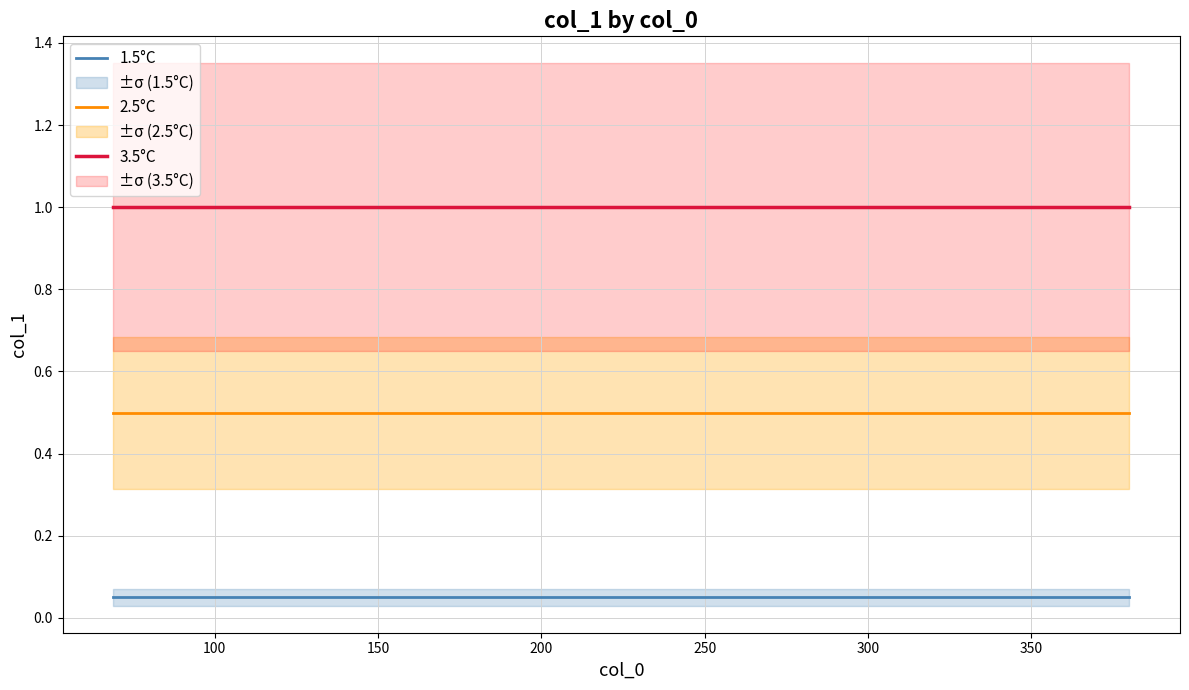

Rank the series by their maximum value, from lowest to highest.

1.5°C, 2.5°C, 3.5°C